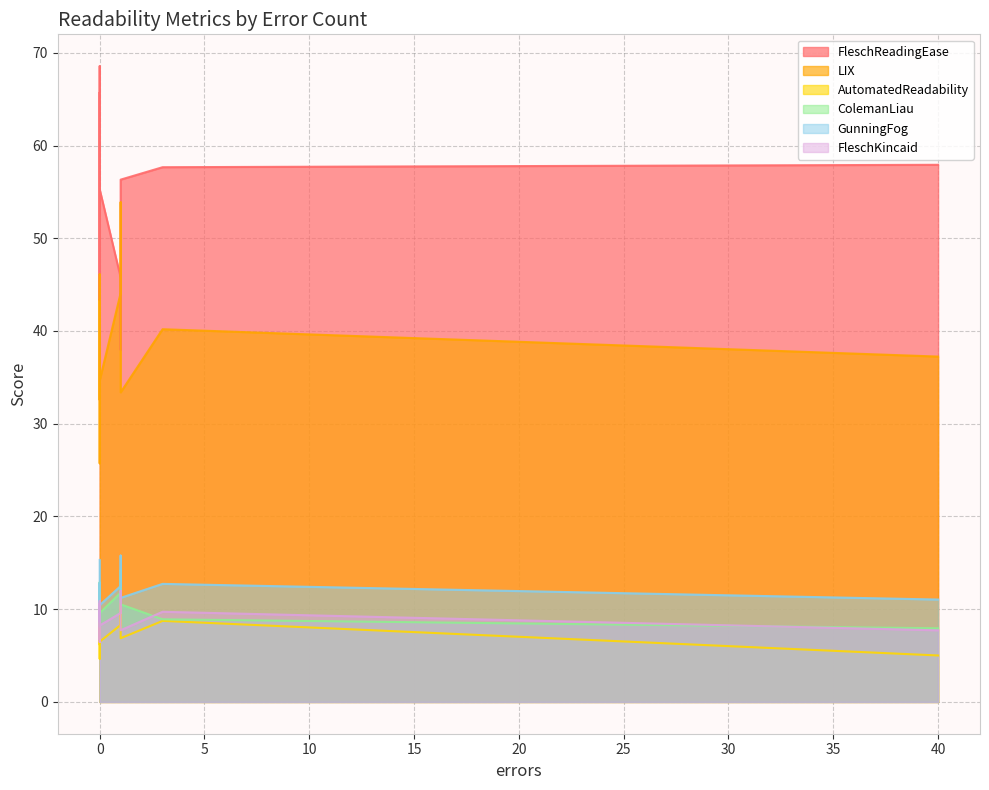

Which series changed the most between 0 and 0?

LIX